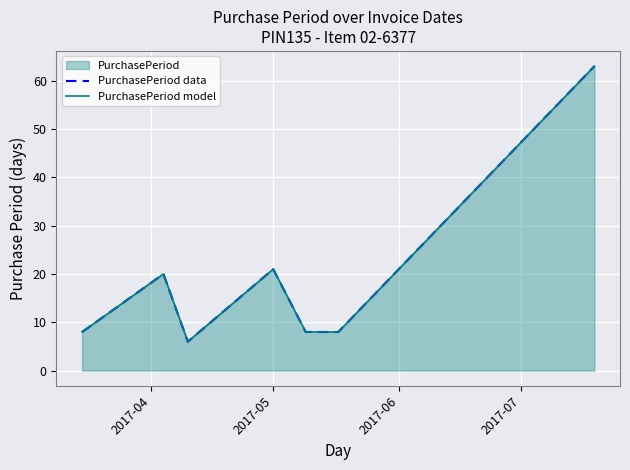

What is the greatest value displayed?

63